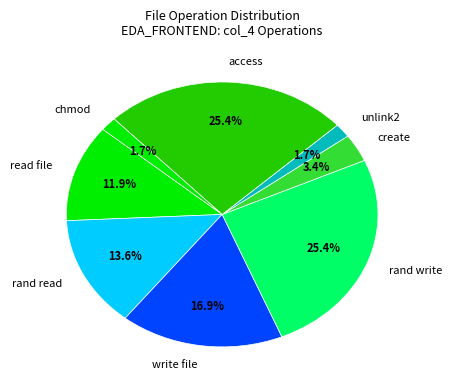

Count the number of slices in the pie.

8